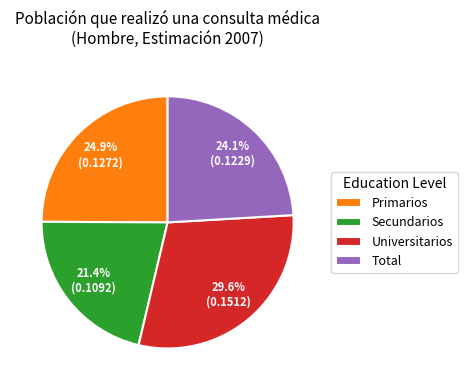

Do Universitarios and Secundarios together represent more than half of the pie?

Yes